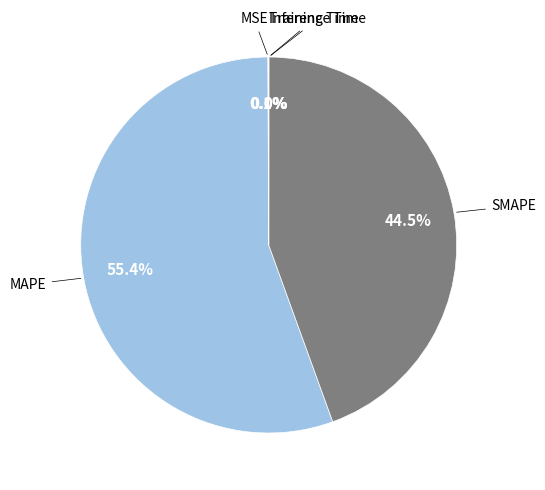

Is there any slice that represents more than half of the pie?

Yes